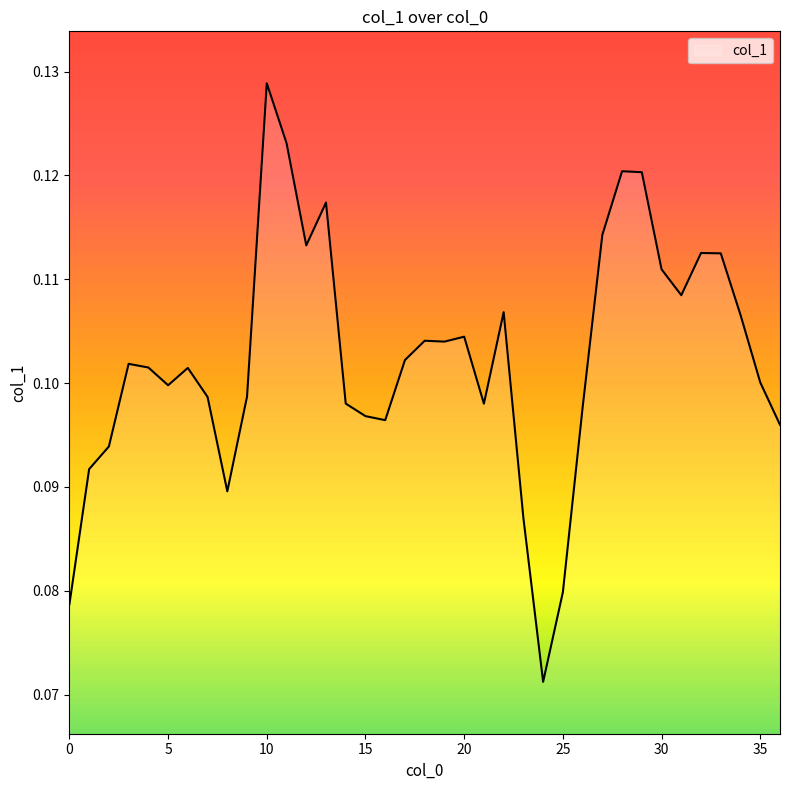

Reading left to right, what are all the values shown in this chart?

0=0.1	1=0.1	2=0.1	3=0.1	4=0.1	5=0.1	6=0.1	7=0.1	8=0.1	9=0.1	10=0.1	11=0.1	12=0.1	13=0.1	14=0.1	15=0.1	16=0.1	17=0.1	18=0.1	19=0.1	20=0.1	21=0.1	22=0.1	23=0.1	24=0.1	25=0.1	26=0.1	27=0.1	28=0.1	29=0.1	30=0.1	31=0.1	32=0.1	33=0.1	34=0.1	35=0.1	36=0.1